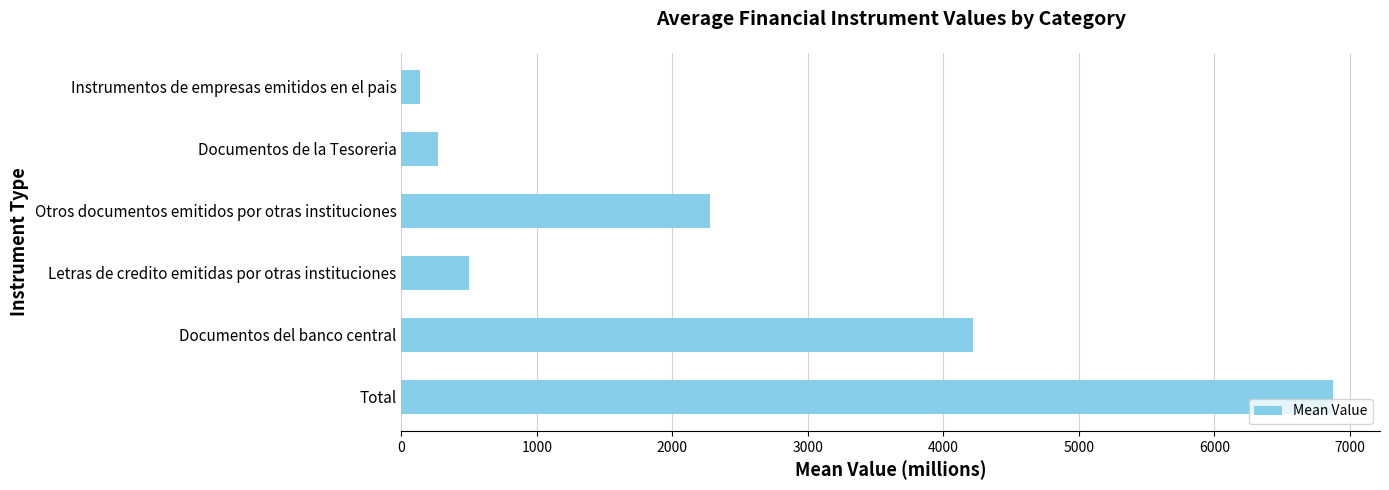

Read the value at Total.

6878.7